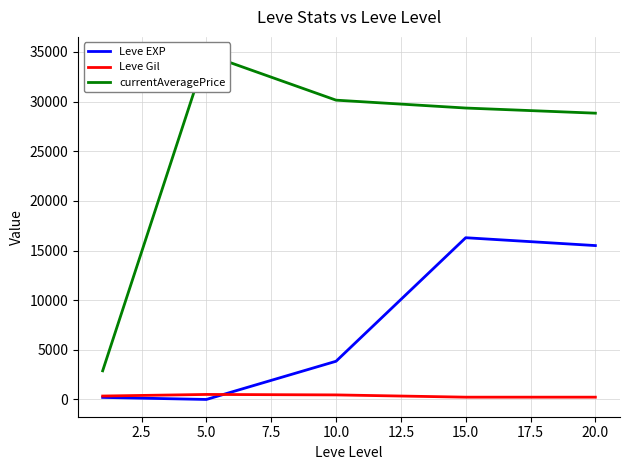

Reading right to left, extract all data points from this chart.

Leve EXP: 15500.0	16290.0	3850.5	3.7	210.7
Leve Gil: 233.8	234.2	461.7	508.3	349.2
currentAveragePrice: 28832.9	29350.4	30143.3	34775.7	2888.8